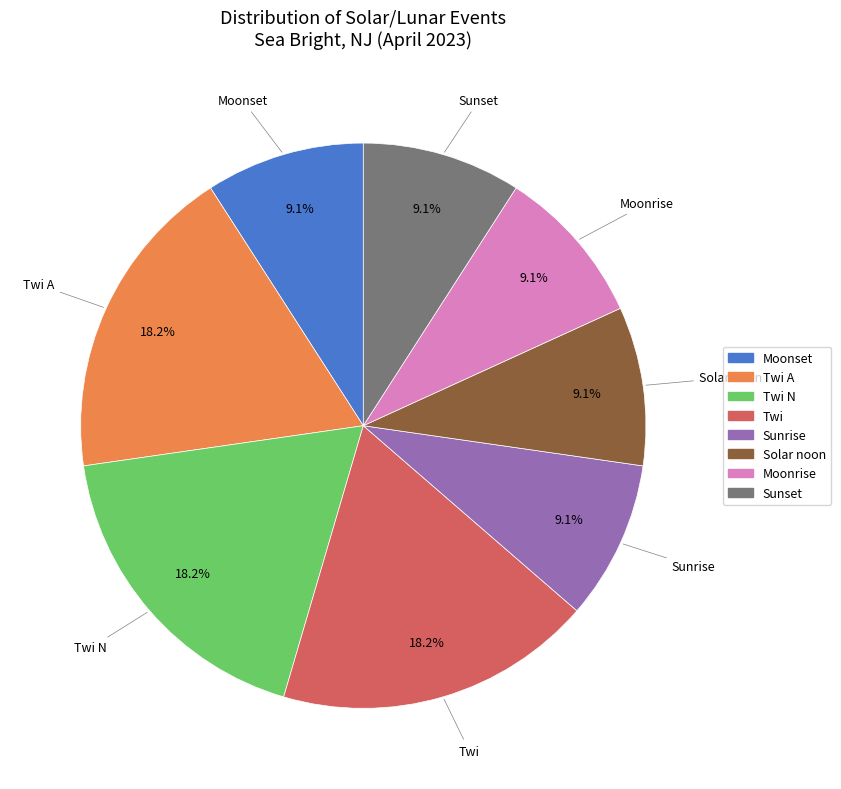

What percentage is the Sunset slice, to the nearest percent?

9%